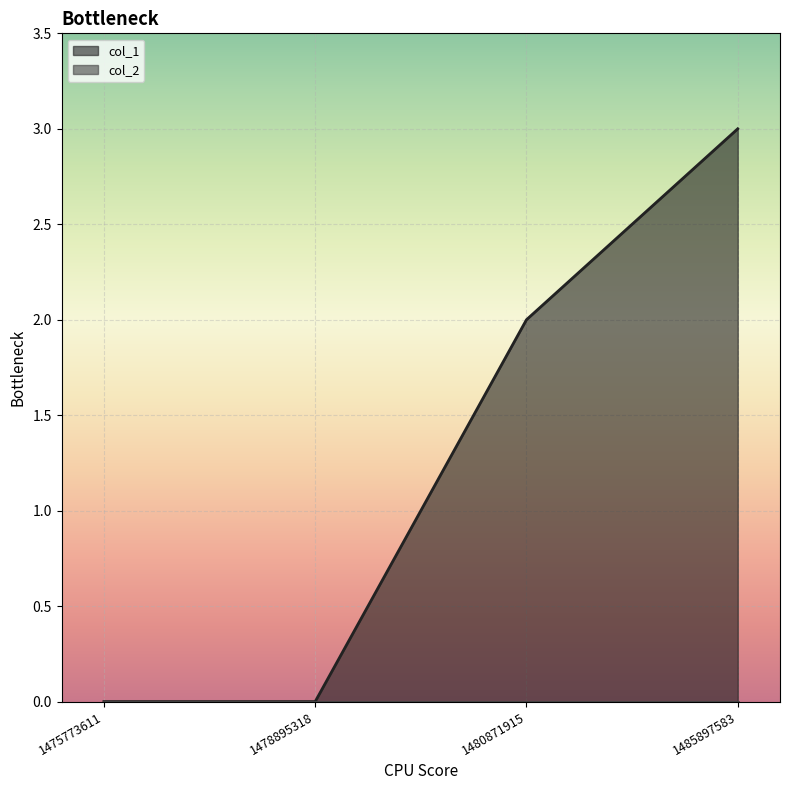

The chart shows a value of -1 at 1478895318. True or false?

False